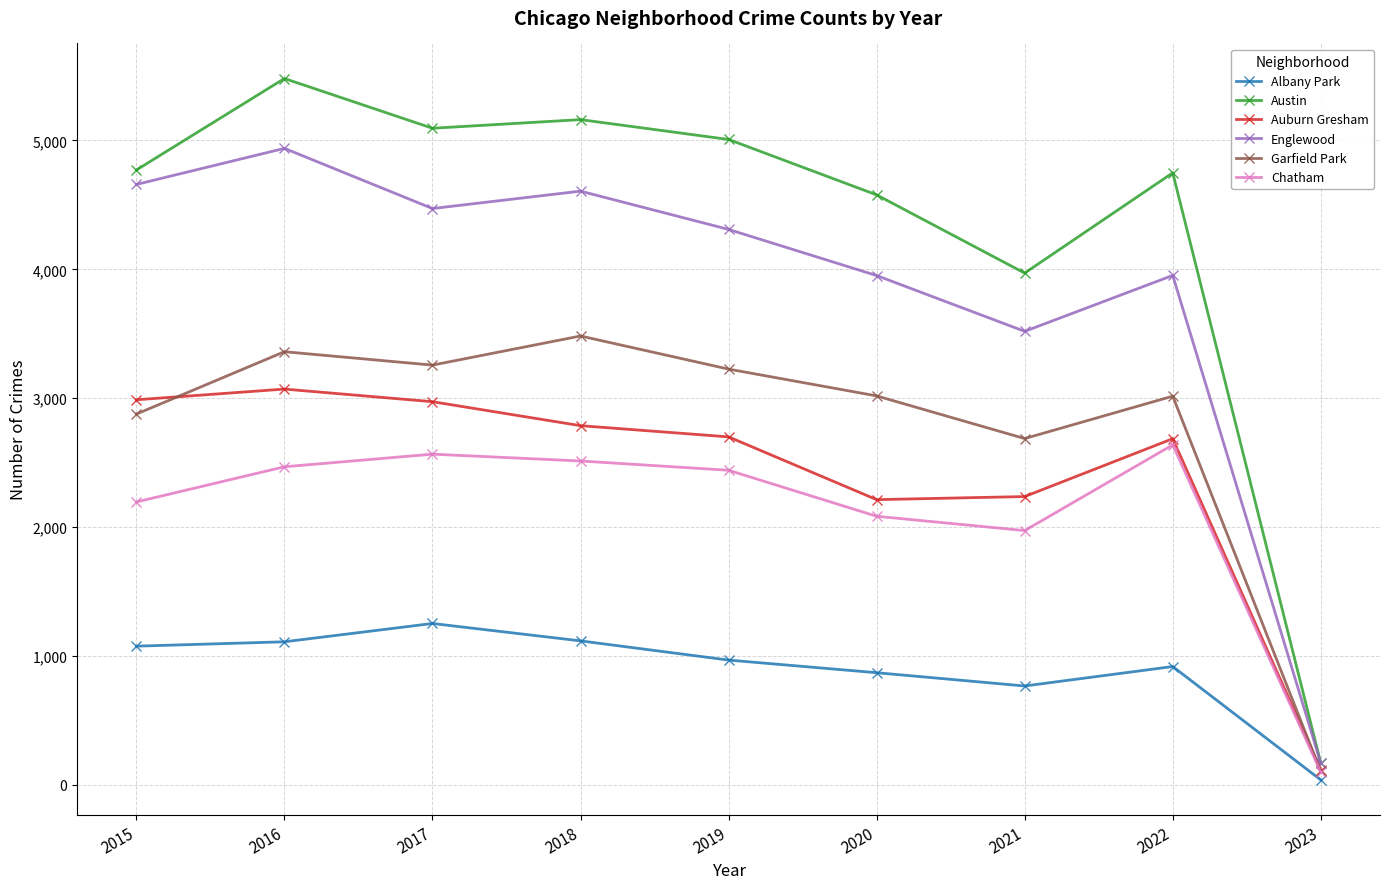

True or false: Albany Park and Englewood intersect in this chart.

False